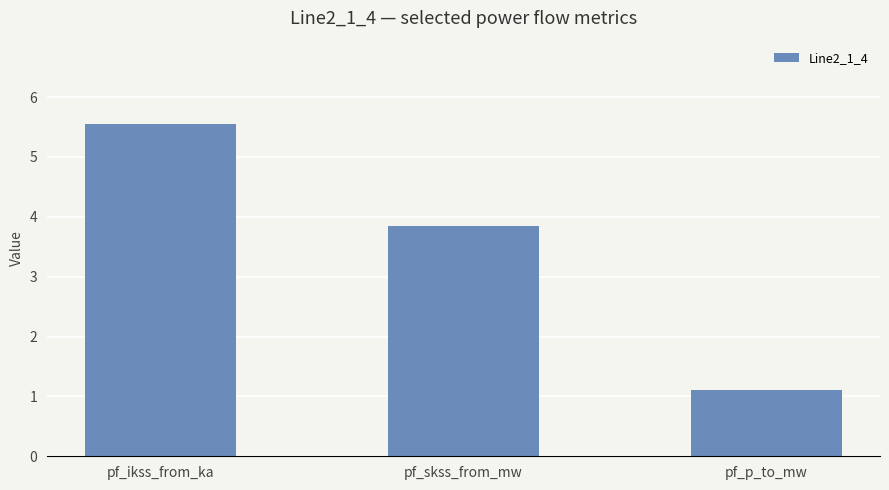

Is it true that the value at pf_skss_from_mw is 3.8?

True